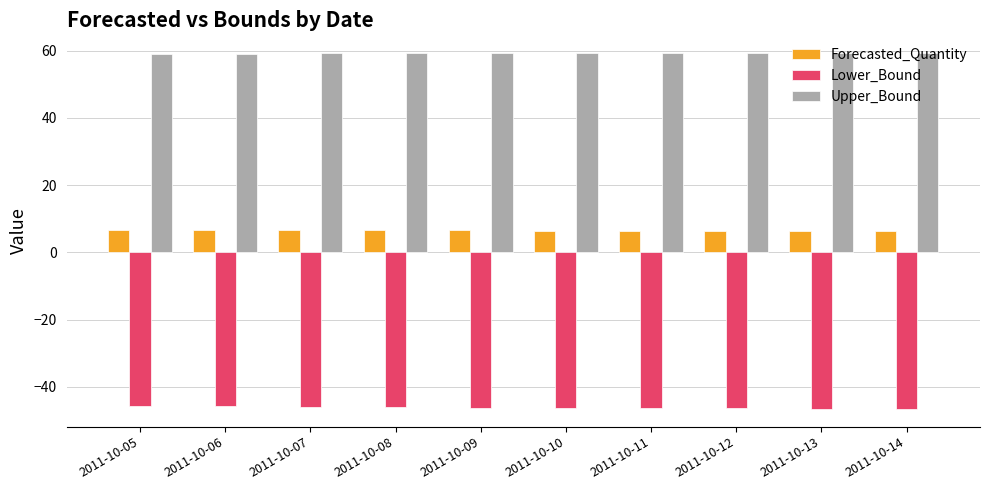

Count the number of data series in this chart.

3